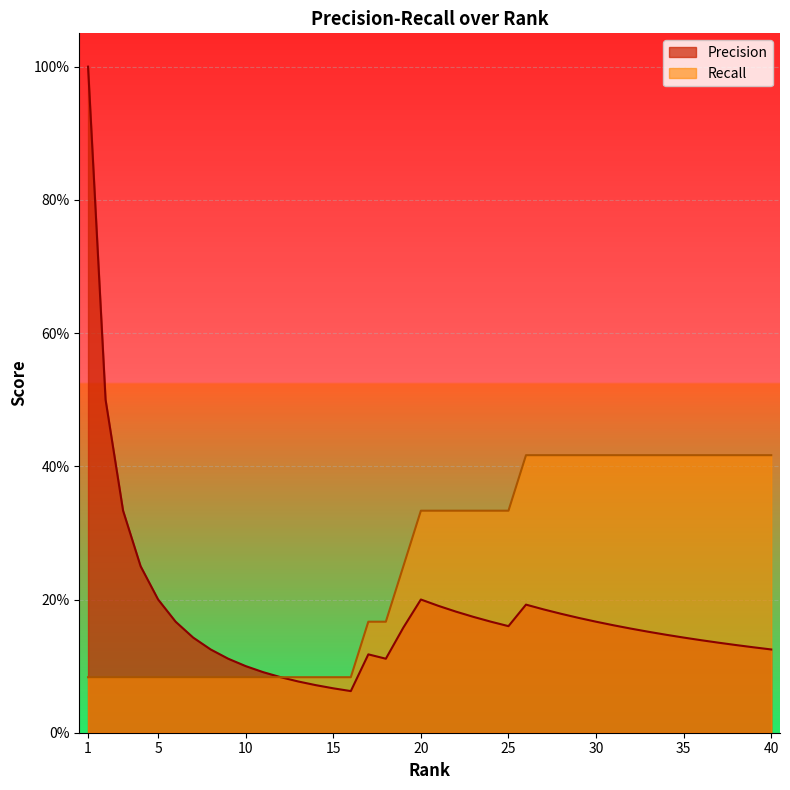

Reading left to right, extract all data points from this chart.

Precision: 1.0	0.5	0.3	0.2	0.2	0.2	0.1	0.1	0.1	0.1	0.1	0.1	0.1	0.1	0.1	0.1	0.1	0.1	0.2	0.2	0.2	0.2	0.2	0.2	0.2	0.2	0.2	0.2	0.2	0.2	0.2	0.2	0.2	0.1	0.1	0.1	0.1	0.1	0.1	0.1
Recall: 0.1	0.1	0.1	0.1	0.1	0.1	0.1	0.1	0.1	0.1	0.1	0.1	0.1	0.1	0.1	0.1	0.2	0.2	0.2	0.3	0.3	0.3	0.3	0.3	0.3	0.4	0.4	0.4	0.4	0.4	0.4	0.4	0.4	0.4	0.4	0.4	0.4	0.4	0.4	0.4